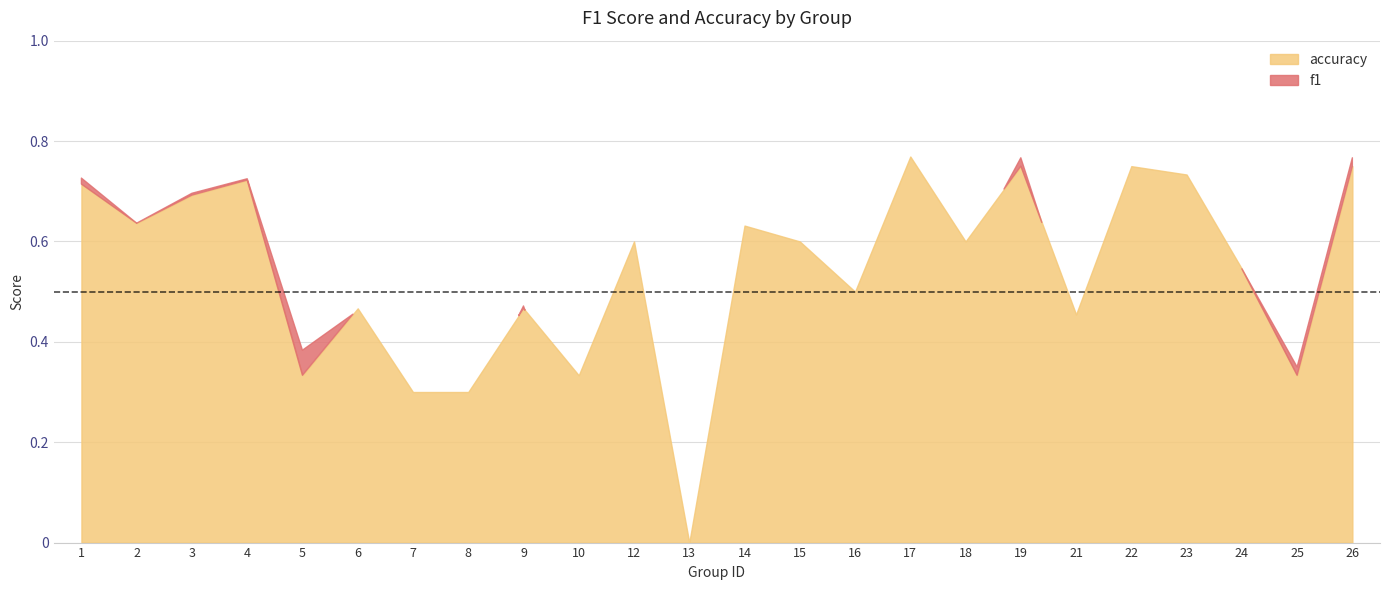

At which label does accuracy reach its peak?

17